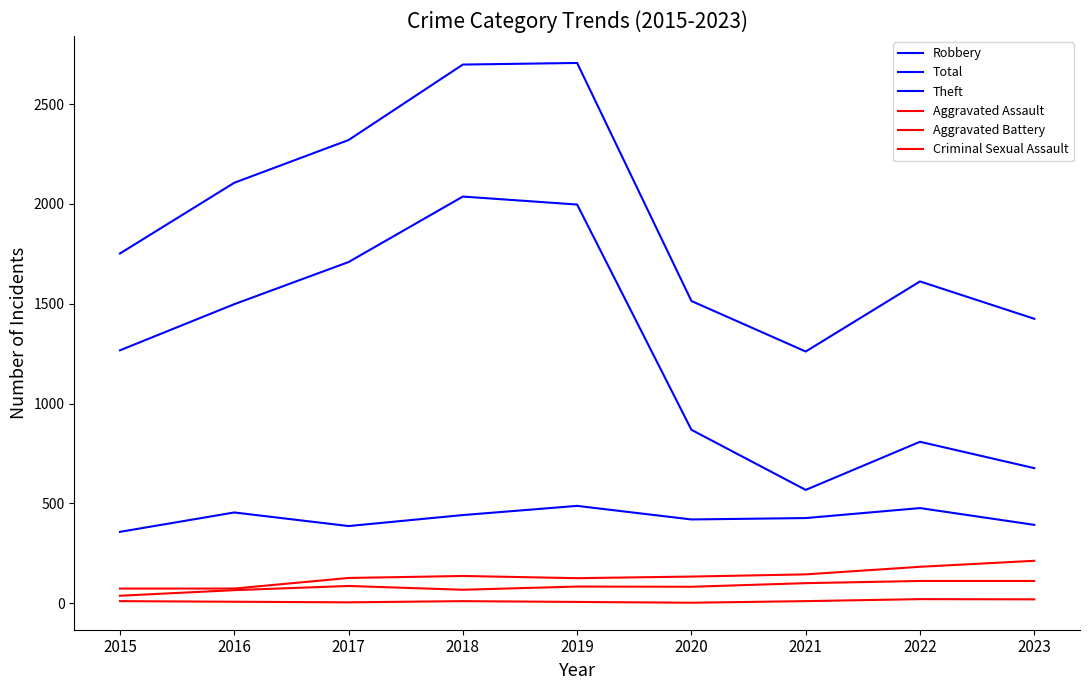

Count the number of categories in the chart.

9